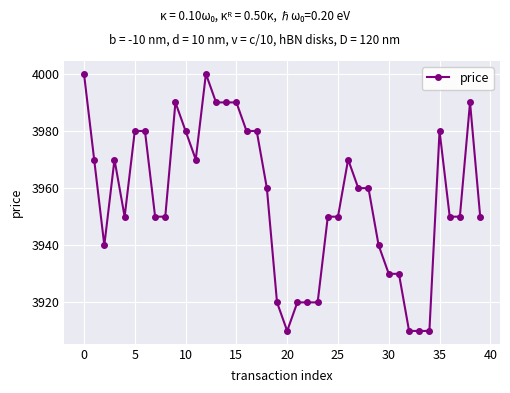

True or false: the data has more than 2 interior local peaks.

True